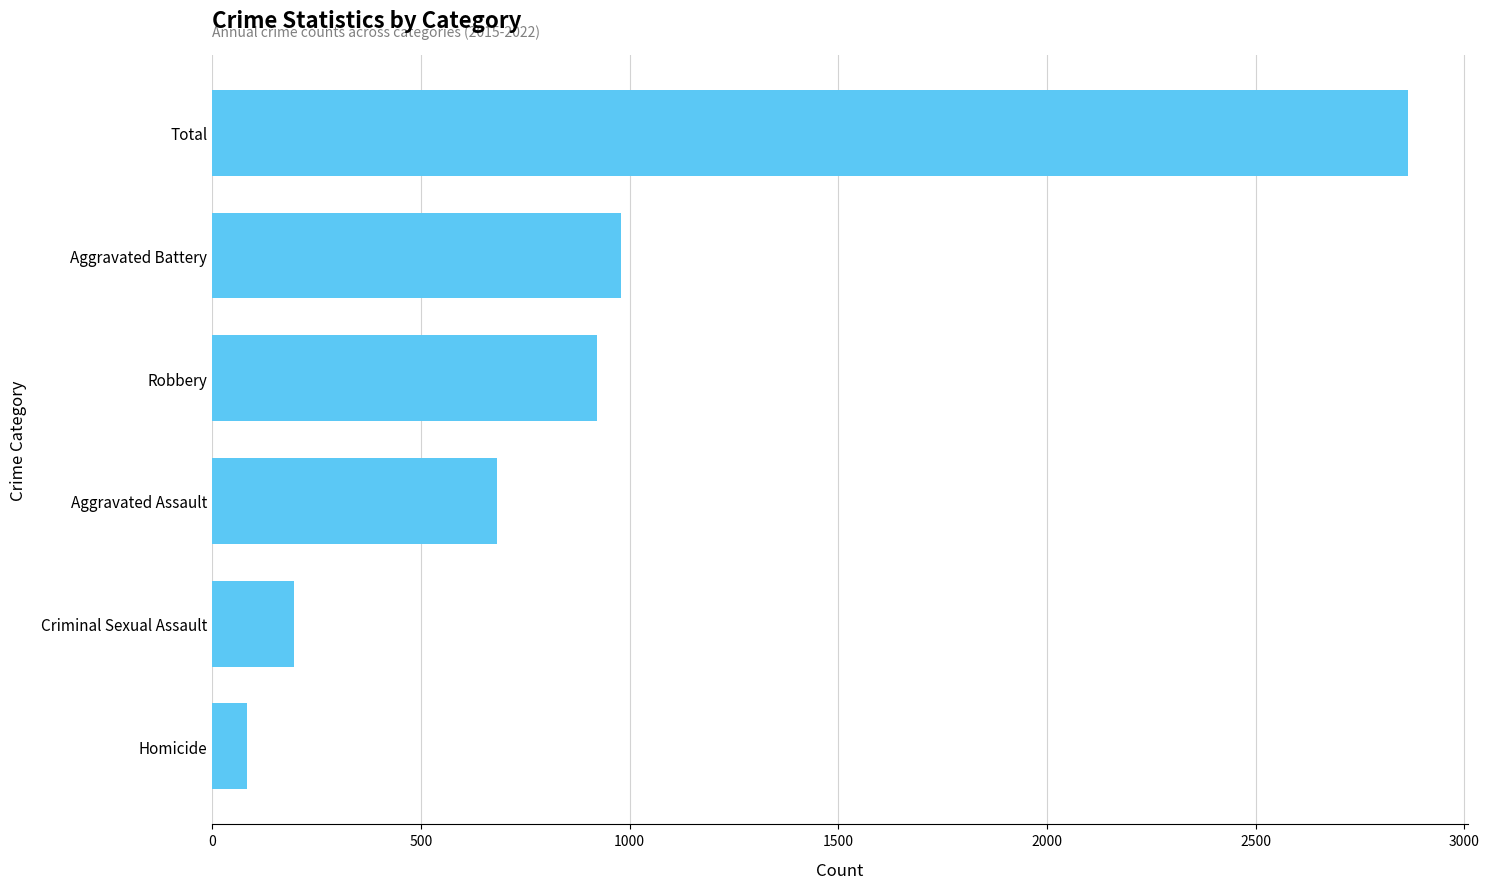

At which label is the value closest to 1475?

Aggravated Battery